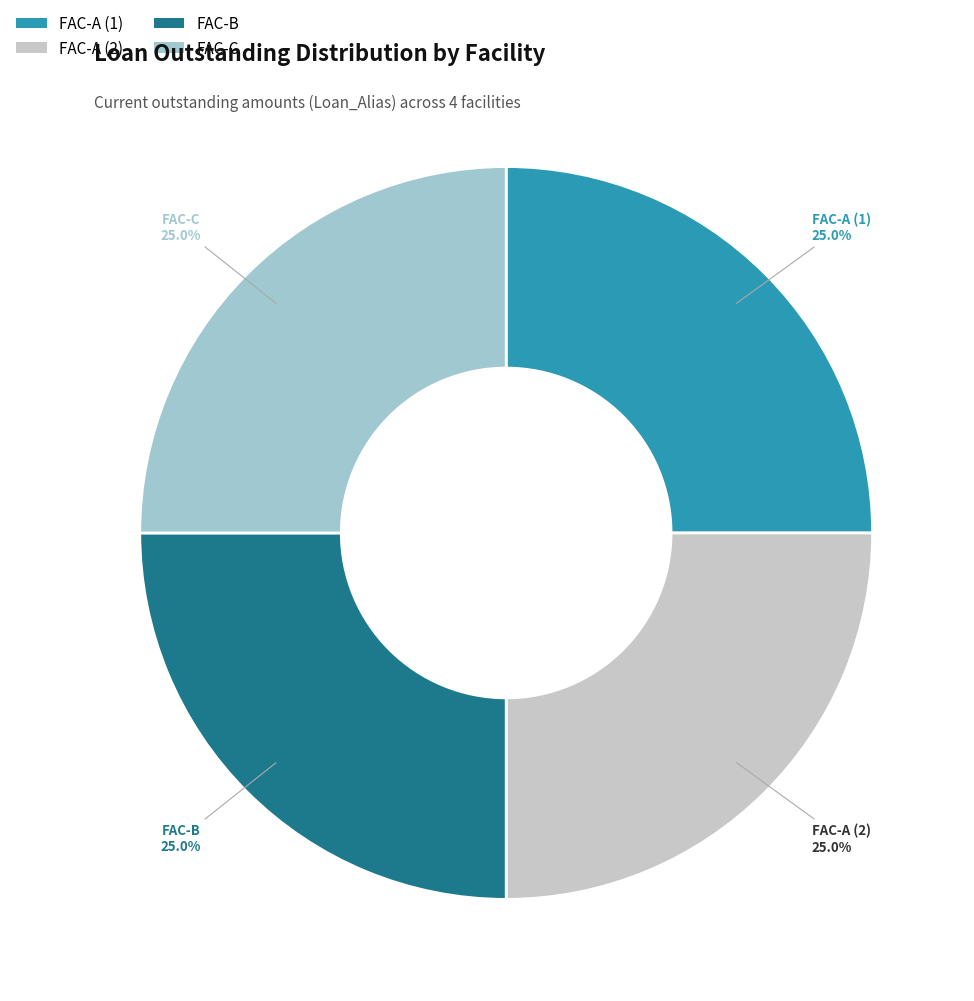

Is there a majority slice in this chart?

No